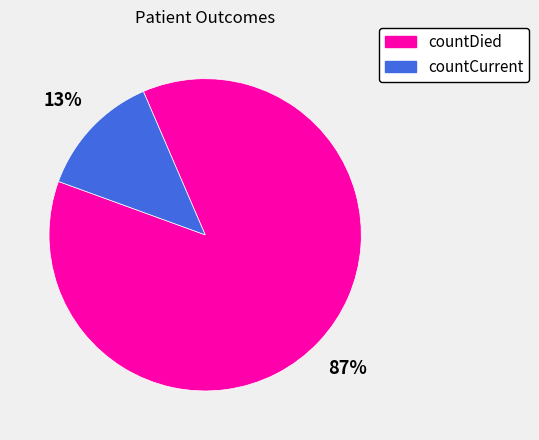

Which slice represents more than half of the pie?

countDied